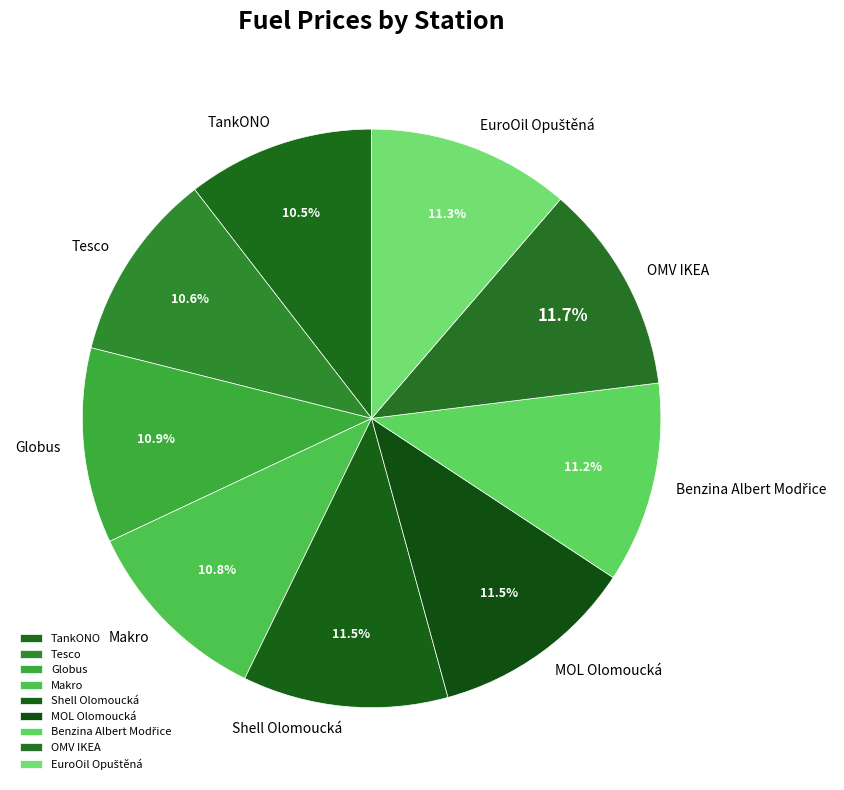

What is the ratio of the value at TankONO to the value at Tesco?

1.0